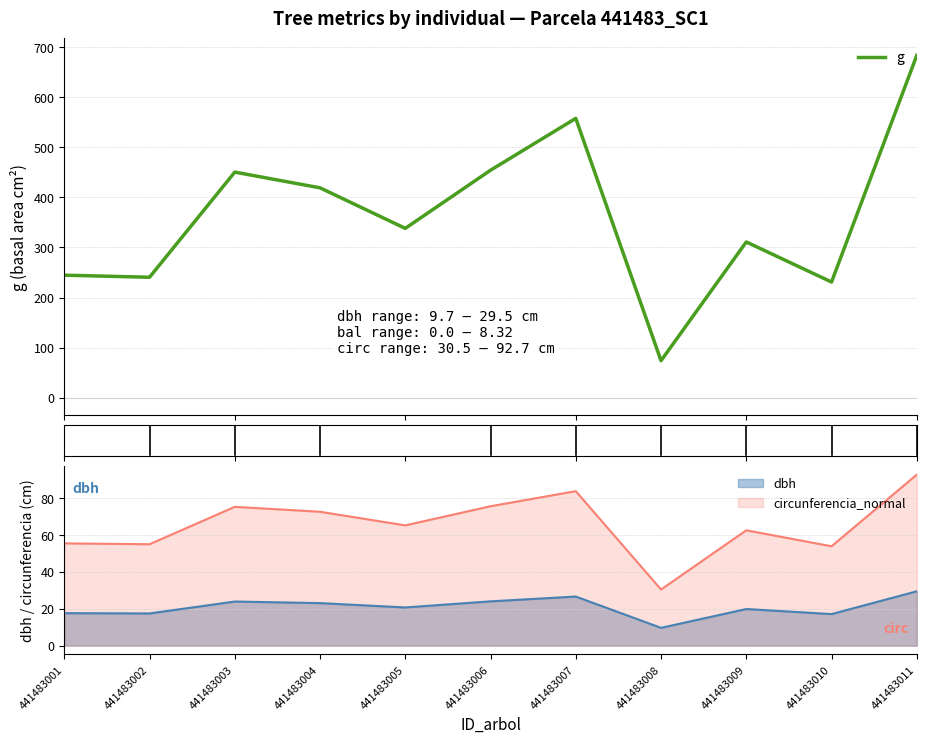

Reading right to left, transcribe all the data shown in this chart.

441483011=683.5	441483010=231.0	441483009=311.0	441483008=73.9	441483007=557.8	441483006=454.3	441483005=338.2	441483004=419.1	441483003=450.5	441483002=240.5	441483001=244.7